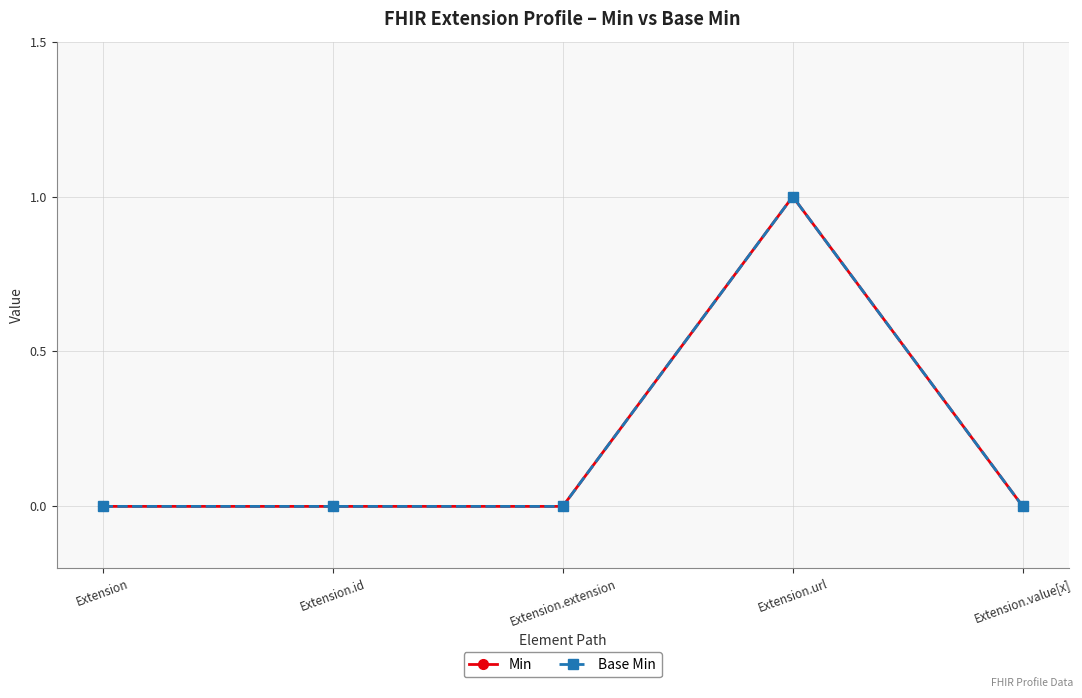

Which series changed the most between Extension.id and Extension.value[x]?

Min